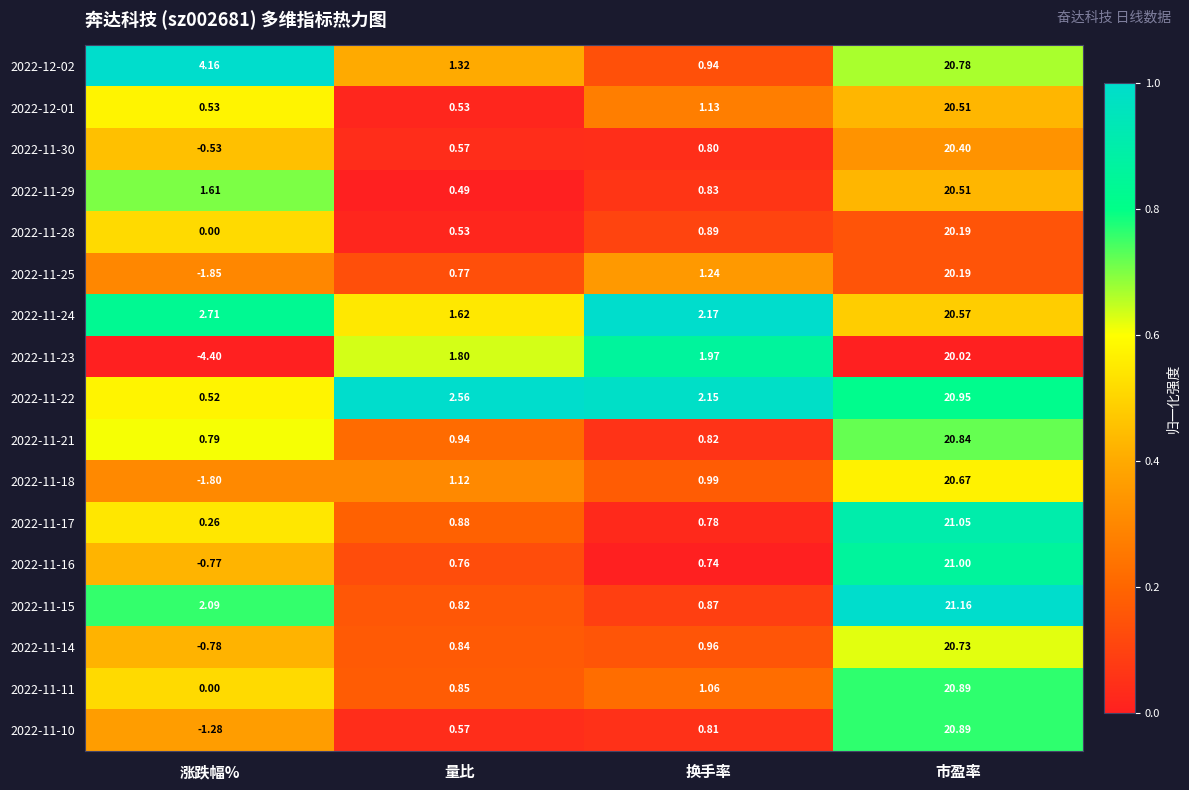

Where does the 2022-11-25 series first go above 1?

换手率